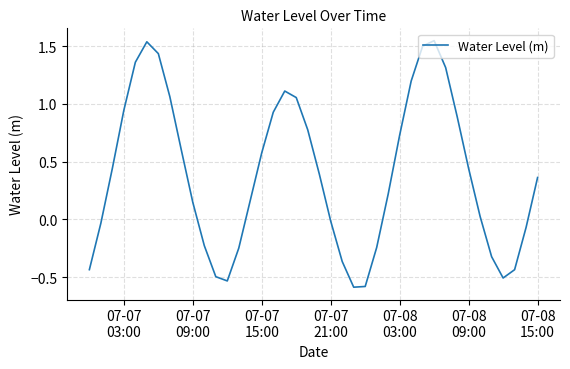

What is the minimum value shown in the chart?

-0.6